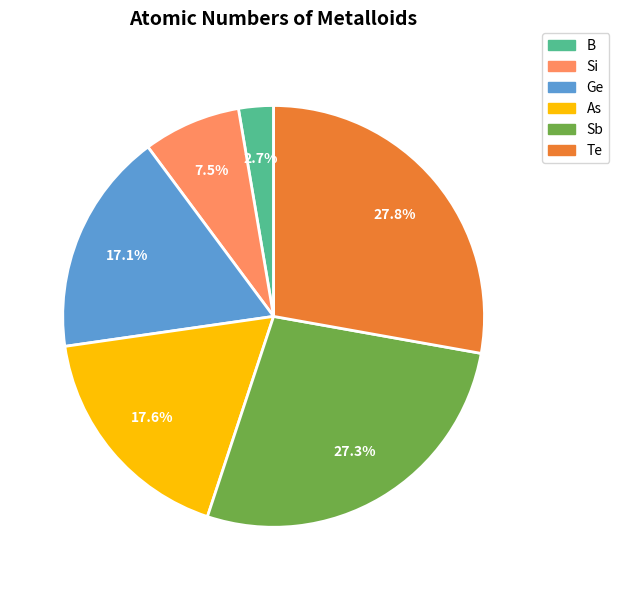

Between B and Sb, which is larger?

Sb